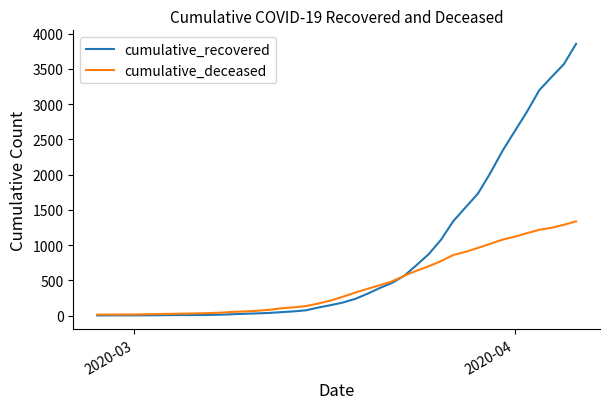

List the series in order of their peak value, lowest first.

cumulative_deceased, cumulative_recovered